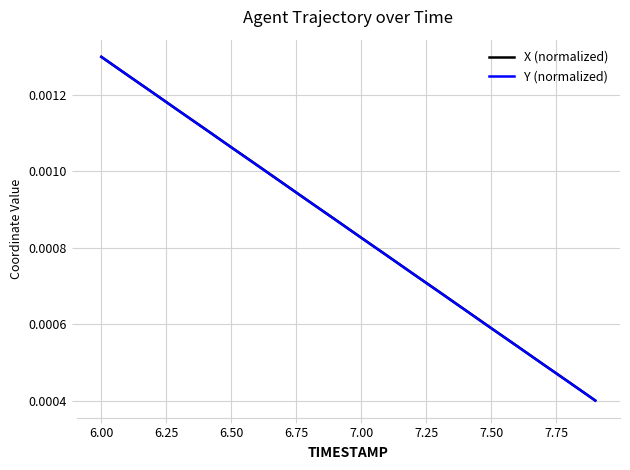

Which series has the largest range (max minus min)?

X (normalized)